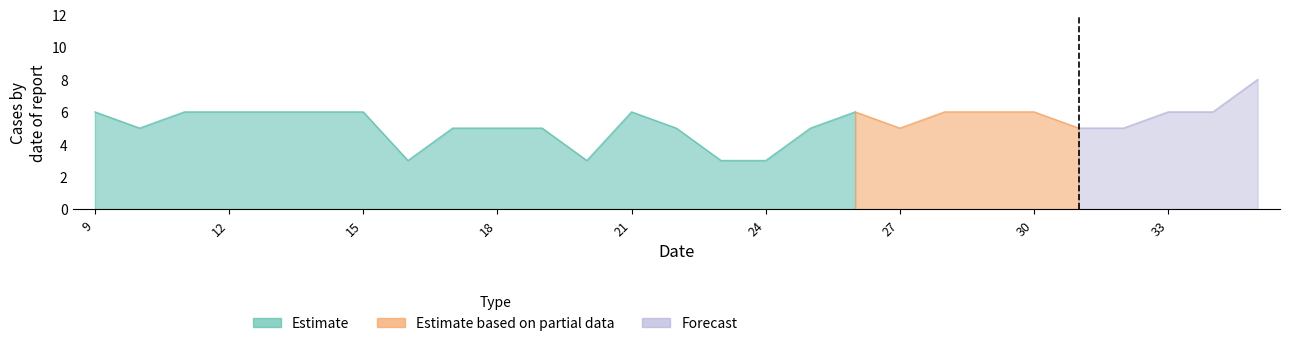

How many data points does each series have?

27